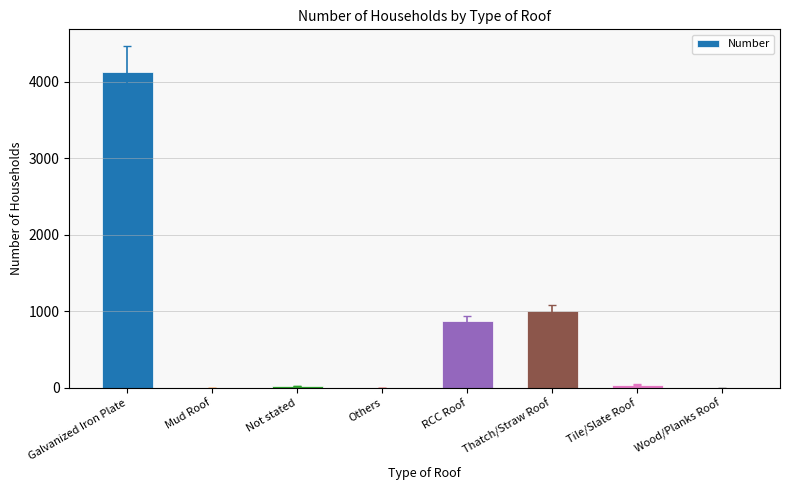

At which label is the value closest to 2064?

Thatch/Straw Roof